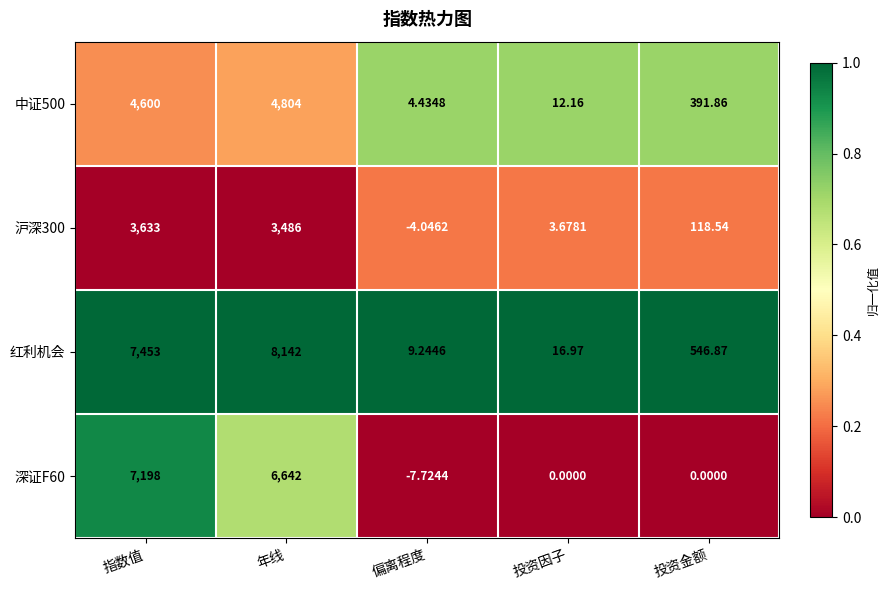

Which series has the widest spread of values?

红利机会